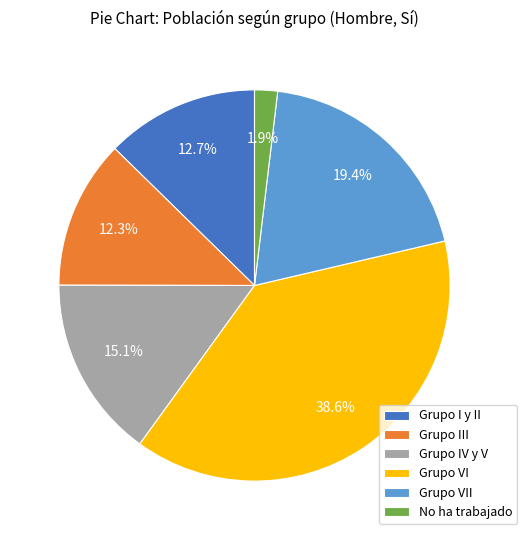

To the nearest percent, what portion does No ha trabajado represent?

2%